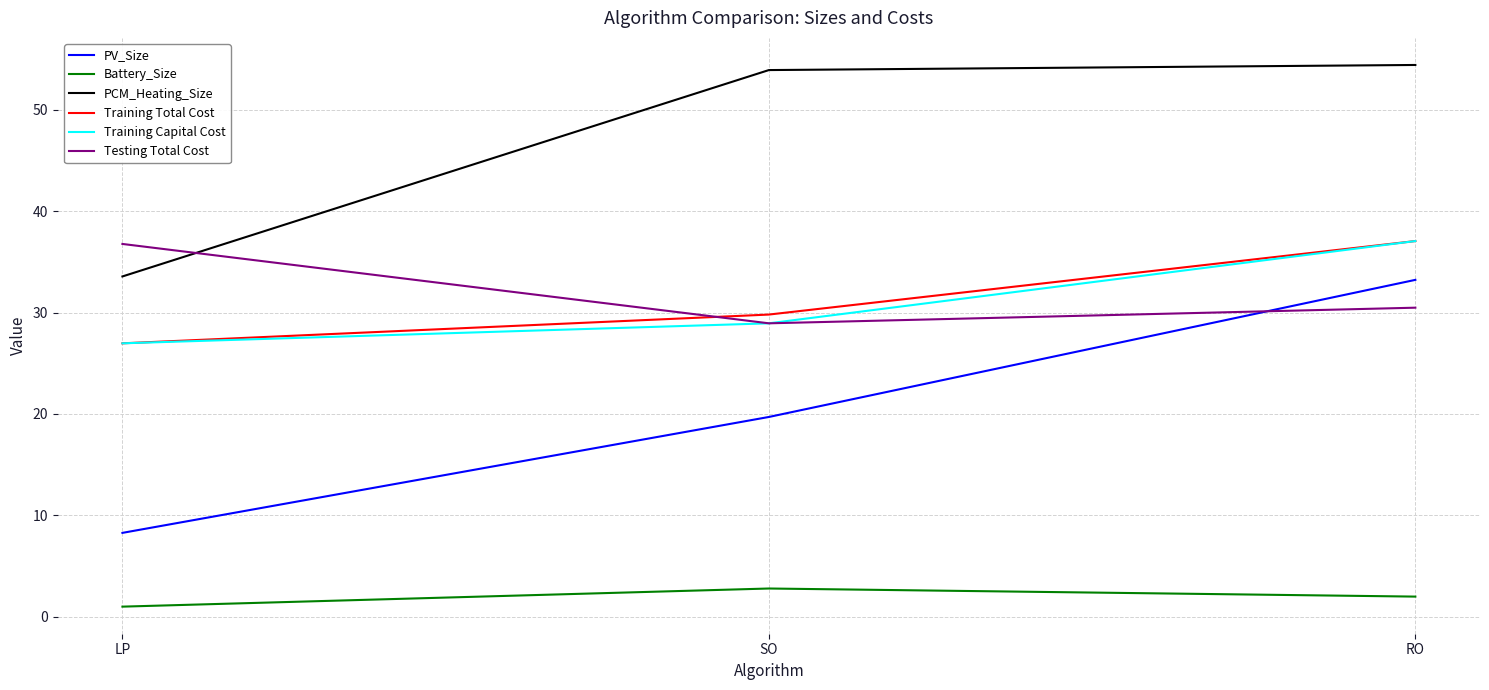

Does the chart display data point markers on the line(s)?

No